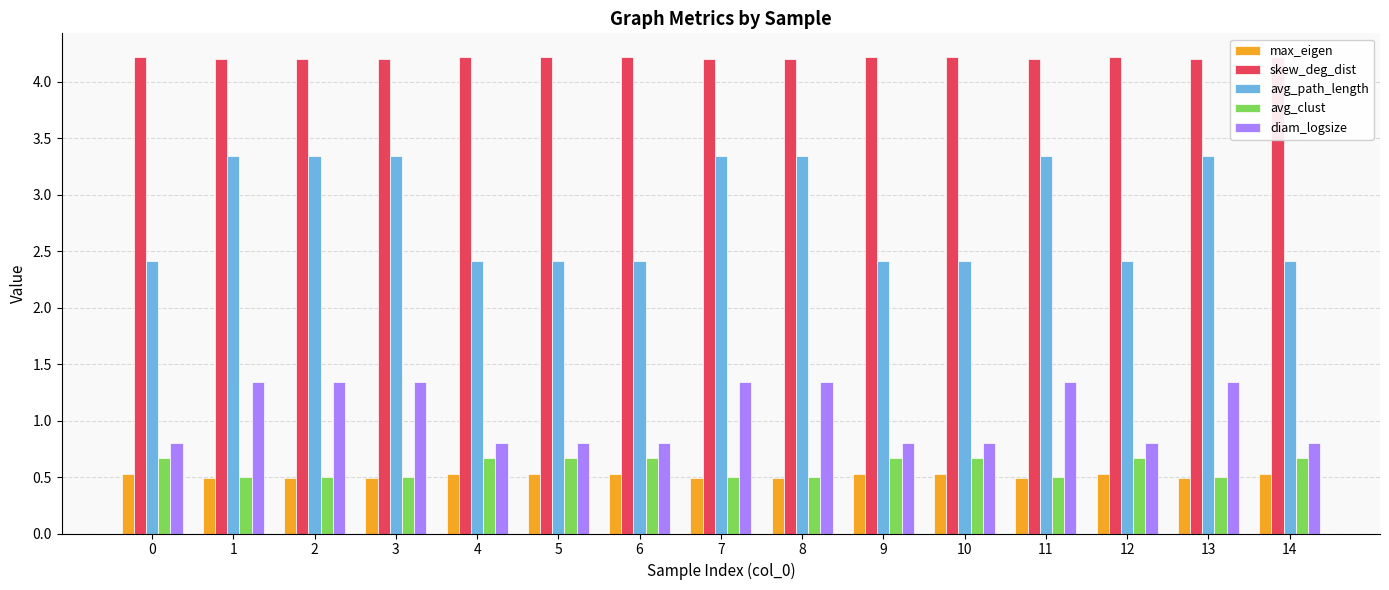

Which series has the largest range (max minus min)?

avg_path_length